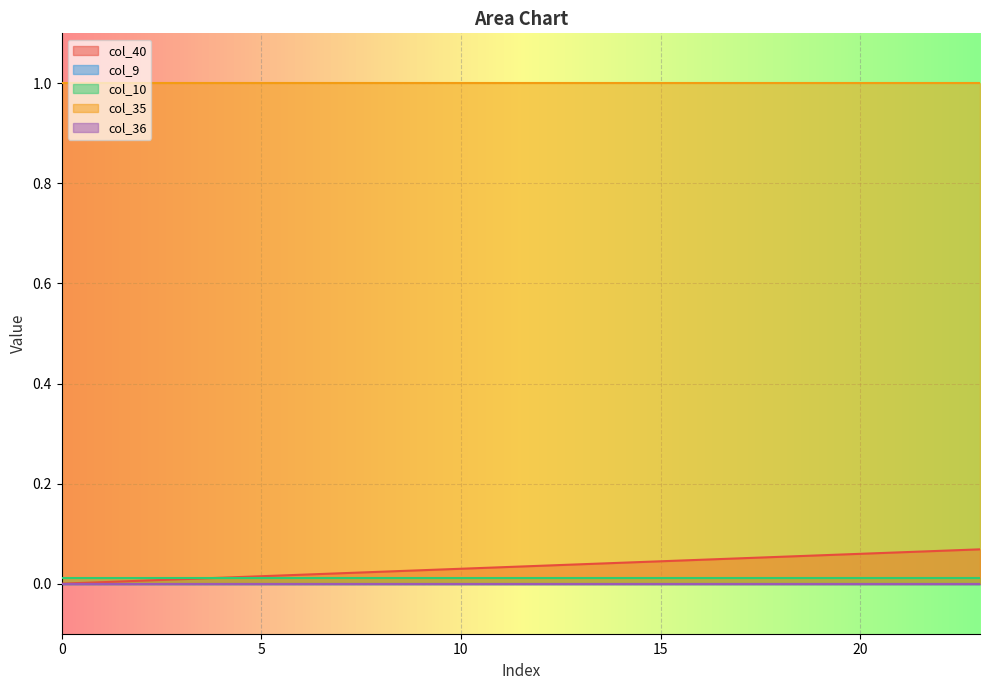

What is the sum of the col_35 values at 19 and 23?

2.0